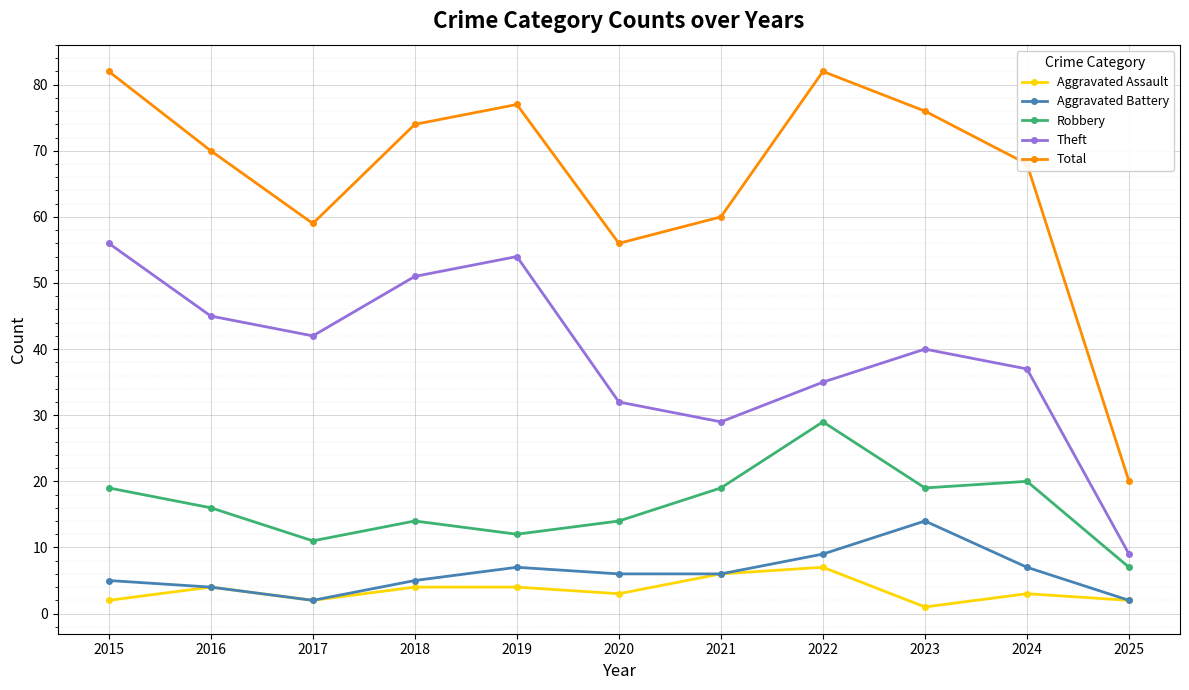

True or false: Aggravated Assault and Total intersect in this chart.

False